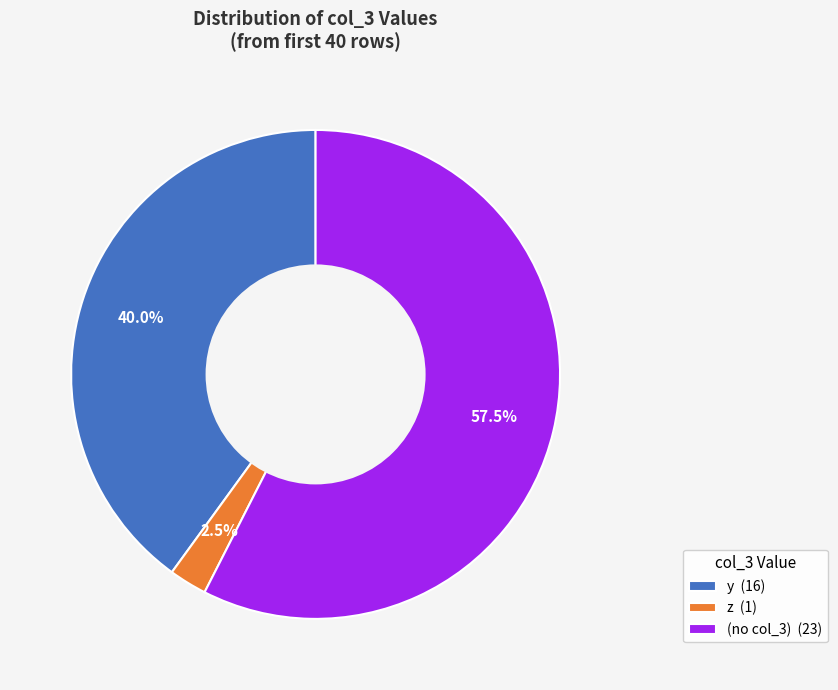

Is there any slice that represents more than half of the pie?

Yes